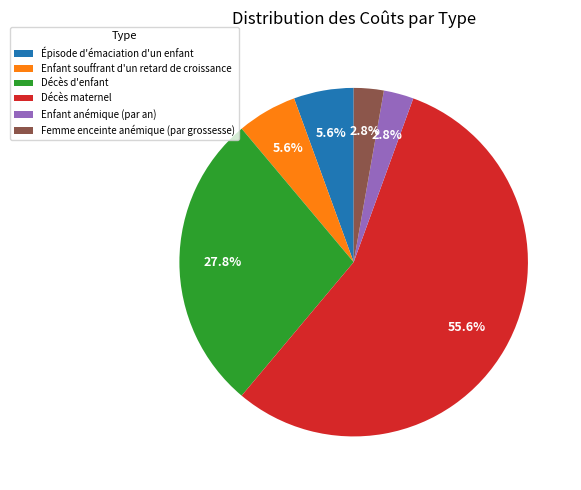

Which has a higher value, Enfant anémique (par an) or Décès maternel?

Décès maternel